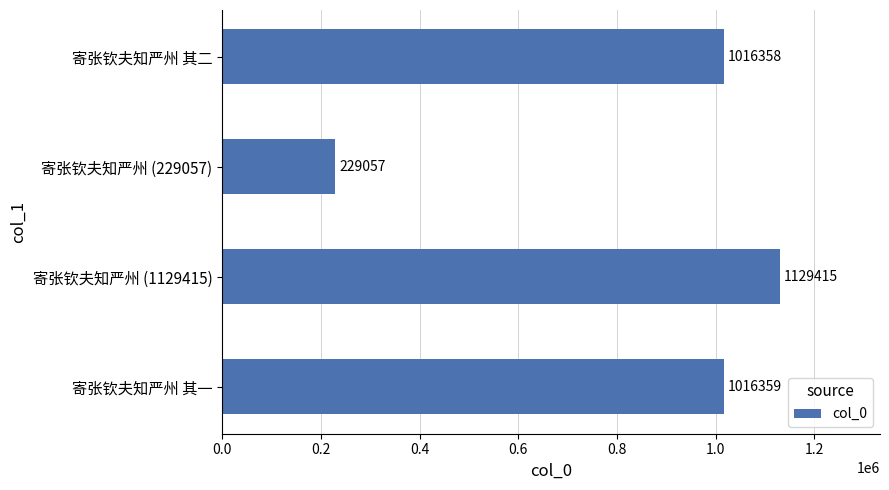

The value at 寄张钦夫知严州 其一 is 1016359. True or false?

True